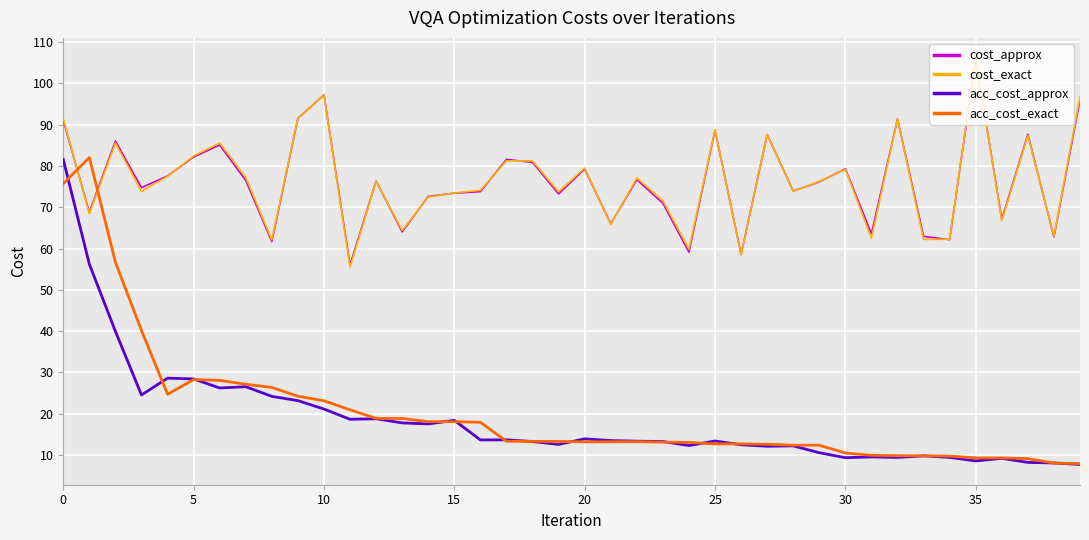

True or false: cost_approx and acc_cost_approx cross at least once.

False